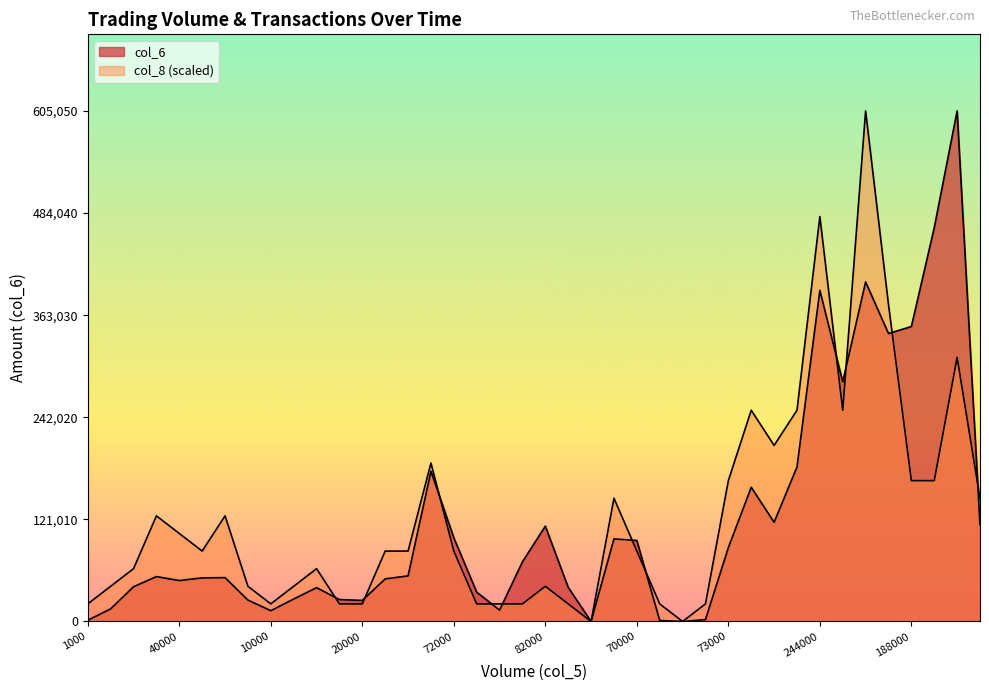

At how many categories does at least one series exceed 433953?

4